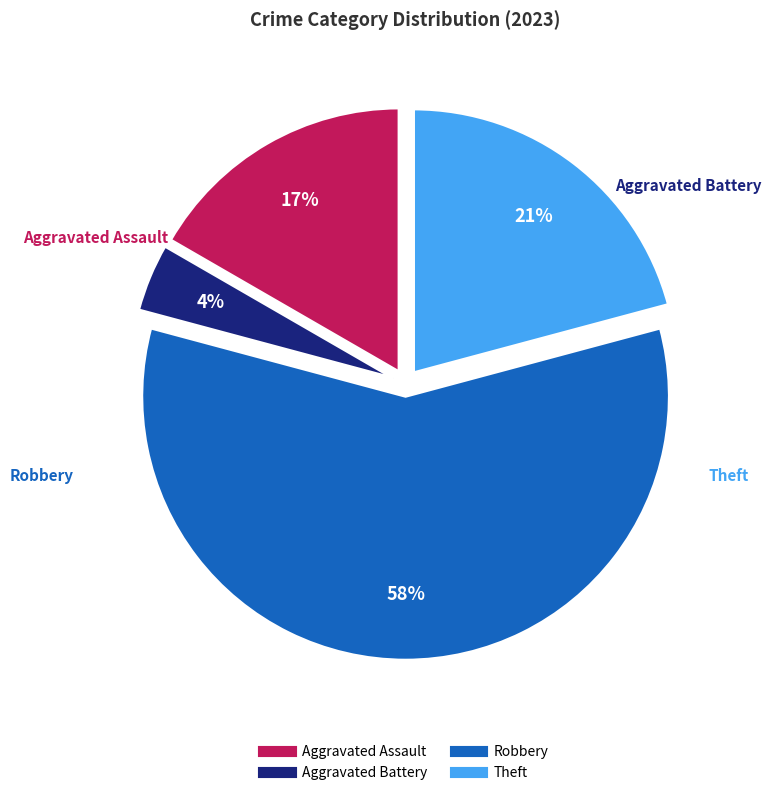

To the nearest percent, what is the difference between the largest and smallest slice percentages?

54%